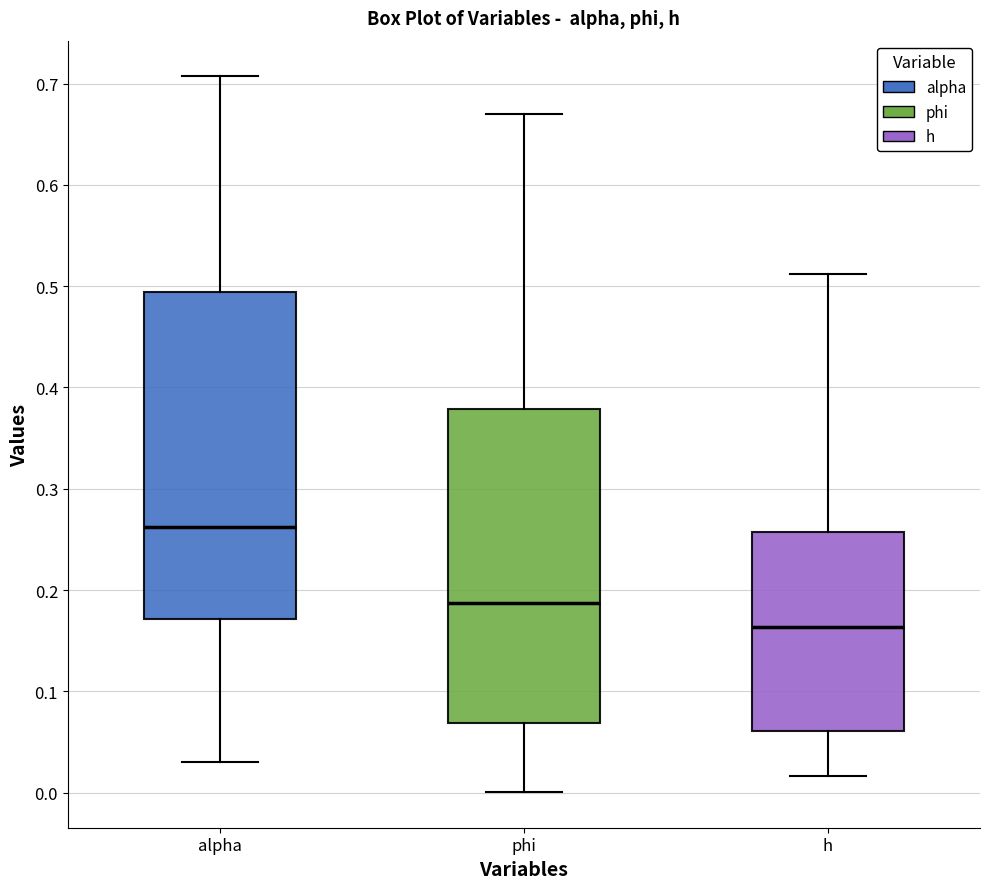

Reading left to right, read every box against the y-axis: the position of its median line, the range the box covers, and the ends of its whiskers. The values are not printed on the chart, so give them approximately, as read against the axis.

alpha: median 0.26, box 0.17 to 0.49, whiskers 0.03 to 0.71
phi: median 0.19, box 0.07 to 0.38, whiskers 0.00 to 0.67
h: median 0.16, box 0.06 to 0.26, whiskers 0.02 to 0.51